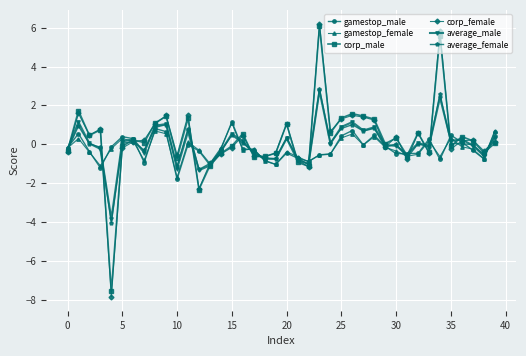

What is the value of the corp_male point at the 13th from the left?

-2.3